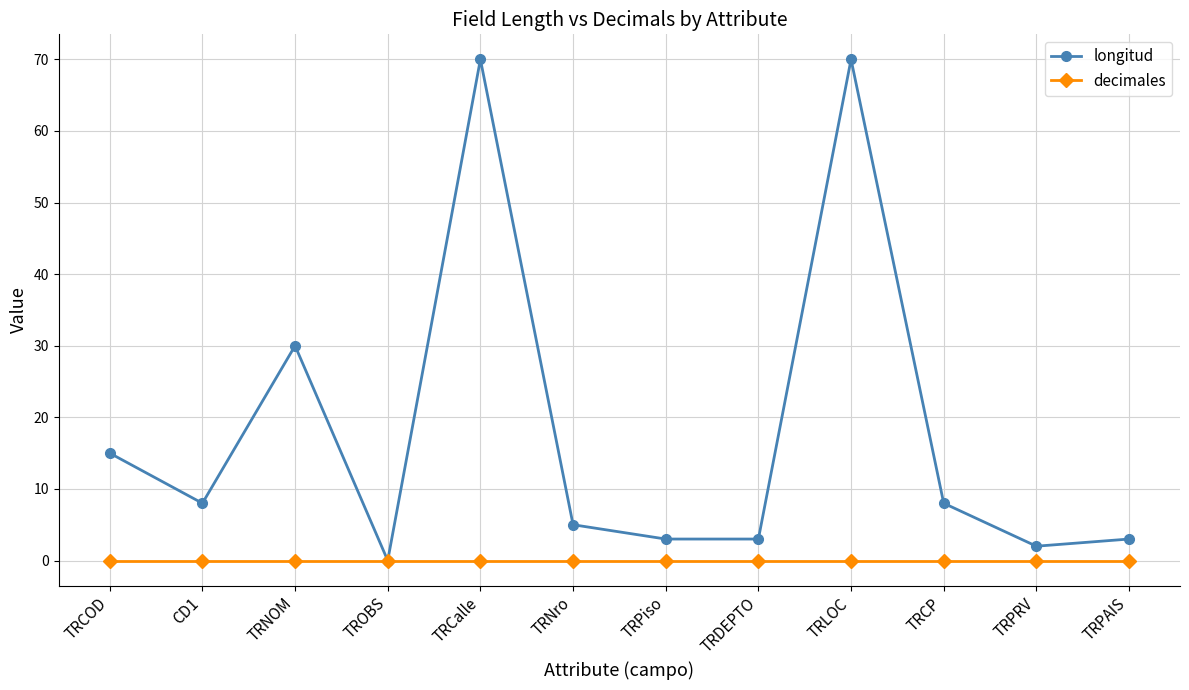

List the series in order of their overall mean, highest first.

longitud, decimales